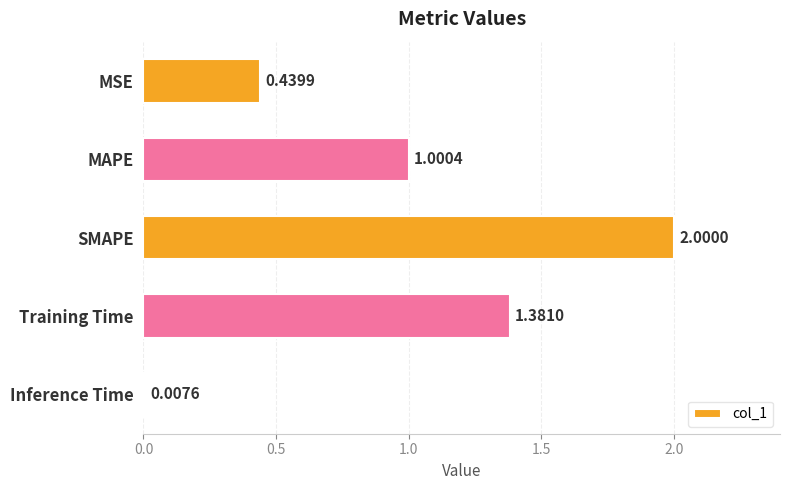

What is the sum of all values?

4.8